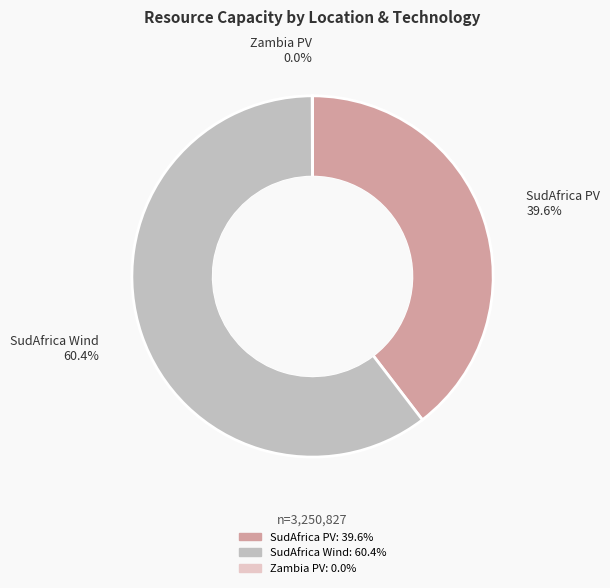

To the nearest percent, what percentage of the pie is SudAfrica Wind?

60%